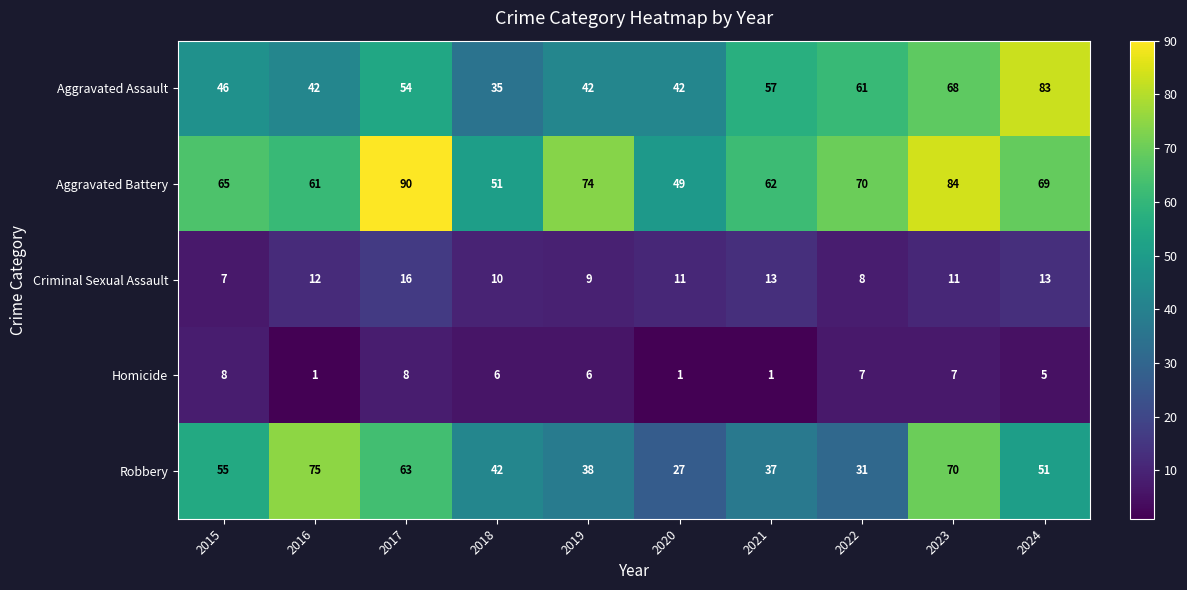

What is the greatest value displayed?

90